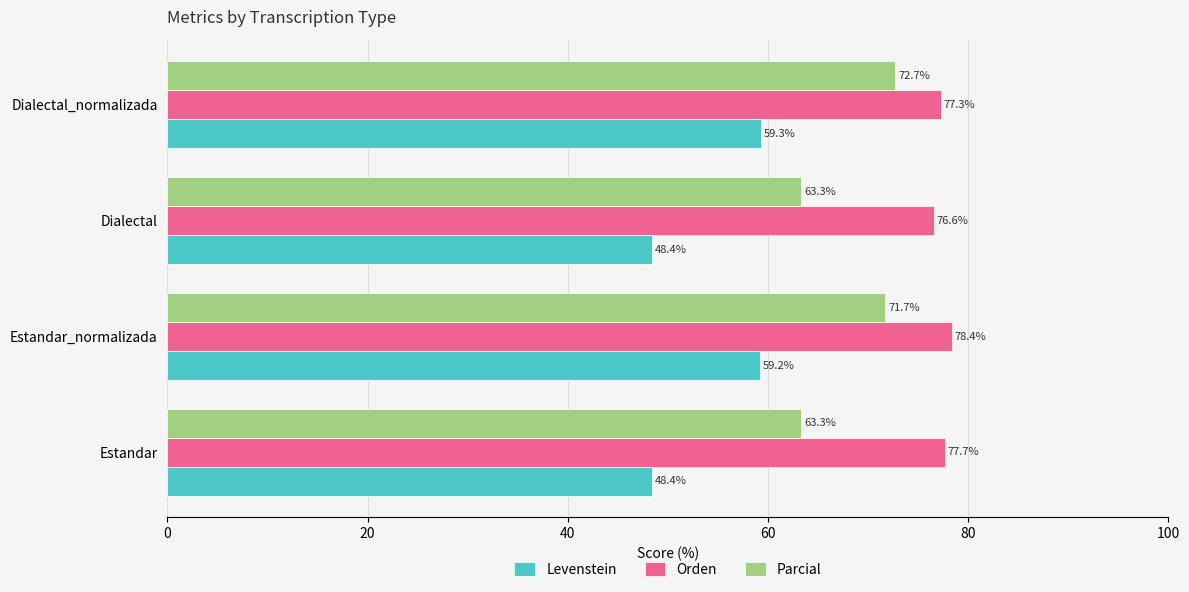

What is the sum of all Parcial values?

271.0